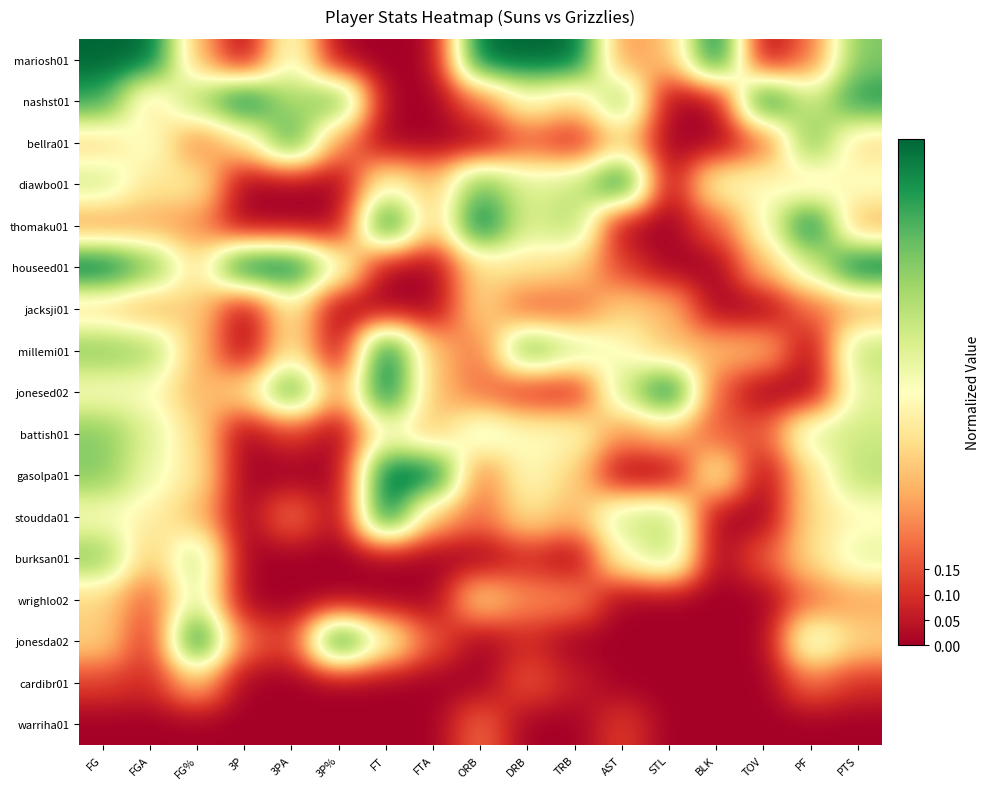

Between ORB and TOV, which series saw the biggest shift?

mariosh01